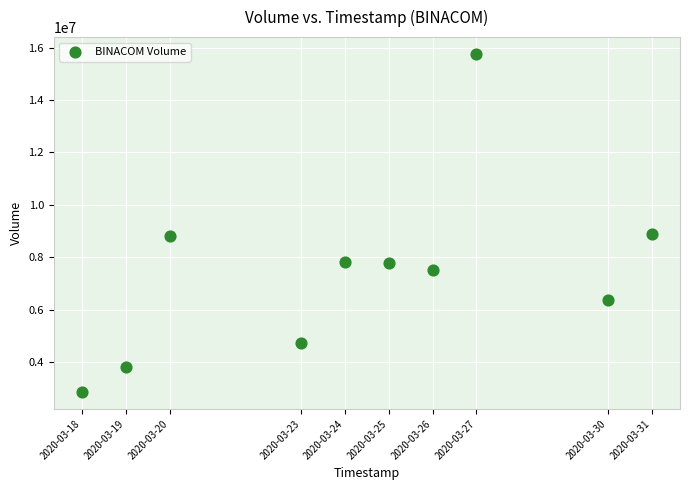

What is the range of X values (max minus min)?

1123200